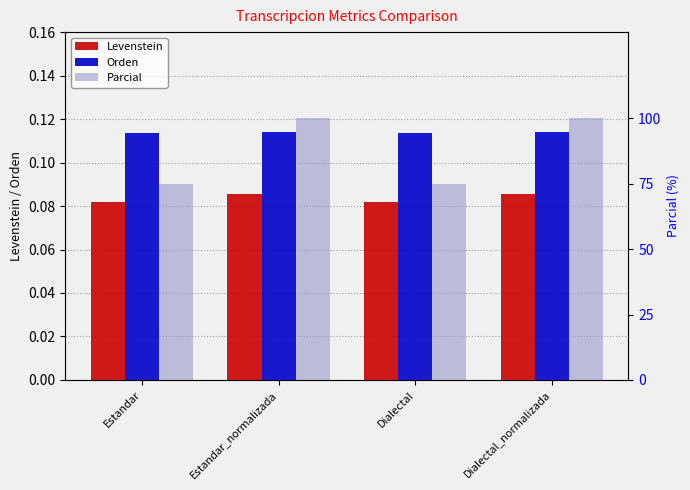

How many distinct data groups are displayed?

3